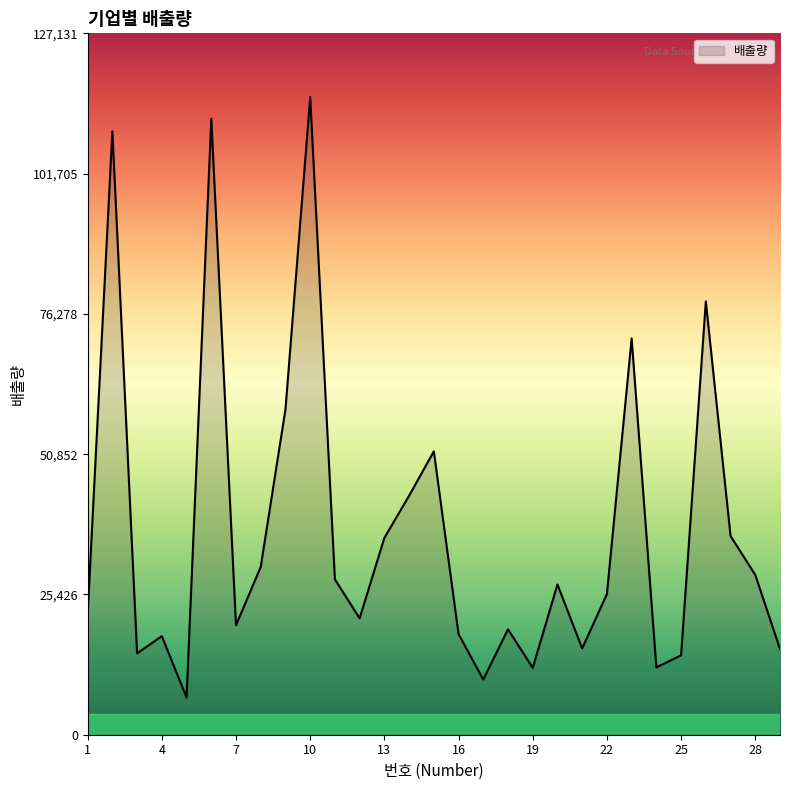

What is the minimum value shown in the chart?

6755